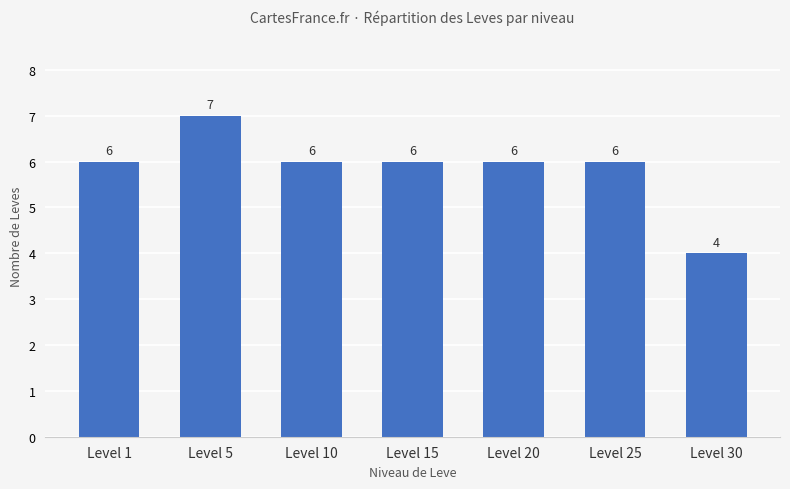

Between Level 25 and Level 5, which is larger?

Level 5